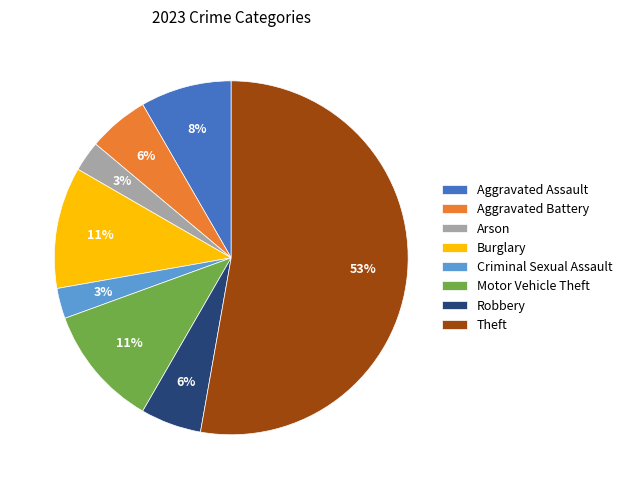

How many segments does this pie chart have?

8